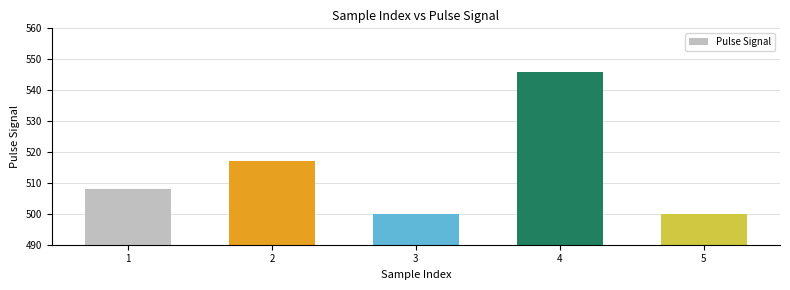

Reading left to right, what are all the values shown in this chart?

508	517	500	546	500